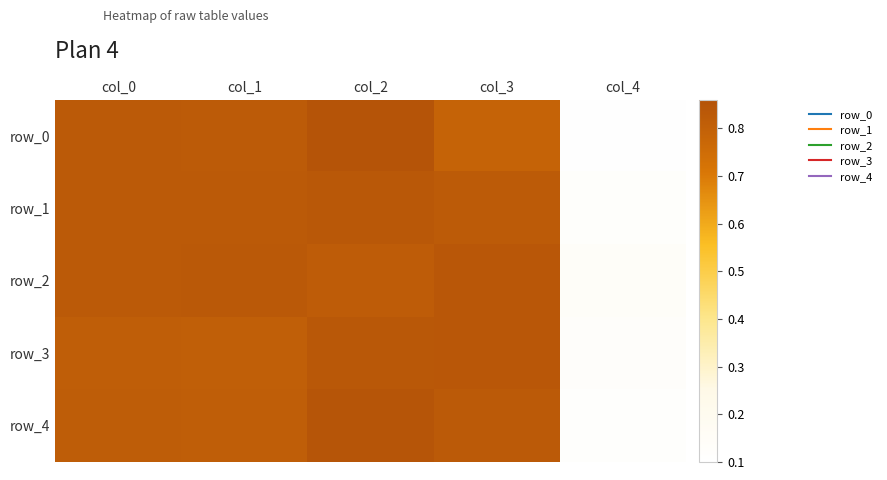

Rank the series by their maximum value, from highest to lowest.

row_0, row_4, row_3, row_2, row_1